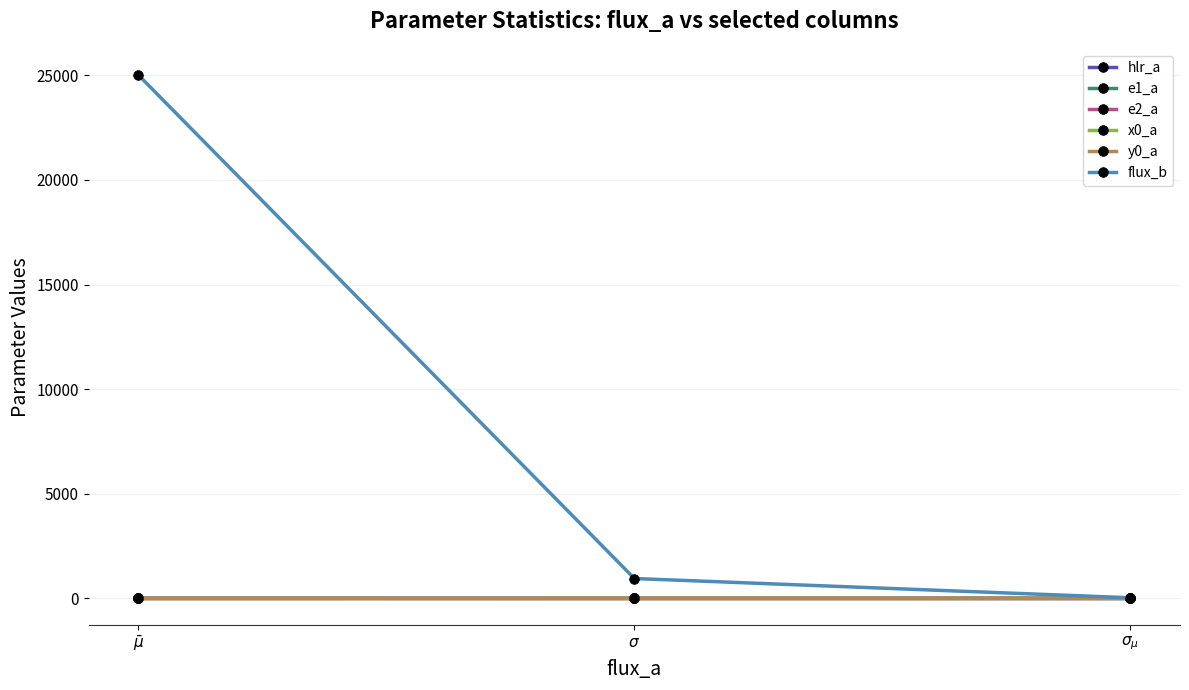

The x0_a series shows 0.0 at $\sigma_{\mu}$. True or false?

True